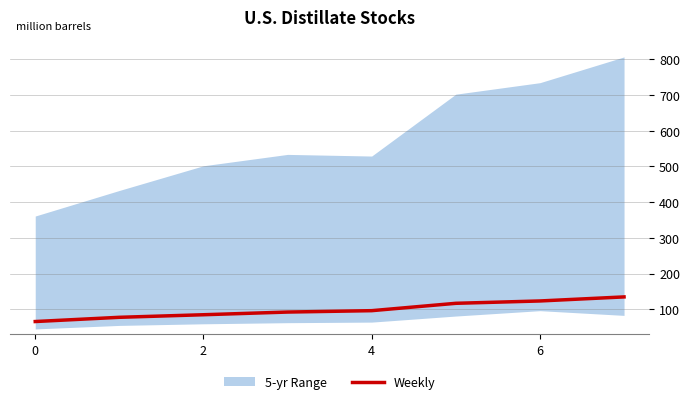

What is the lowest value of the Weekly series?

65.6